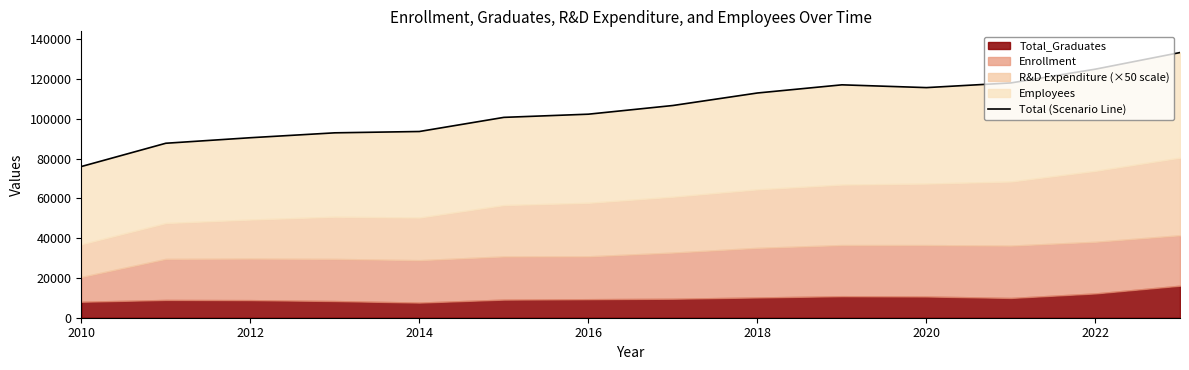

How many lines are shown in the chart?

1